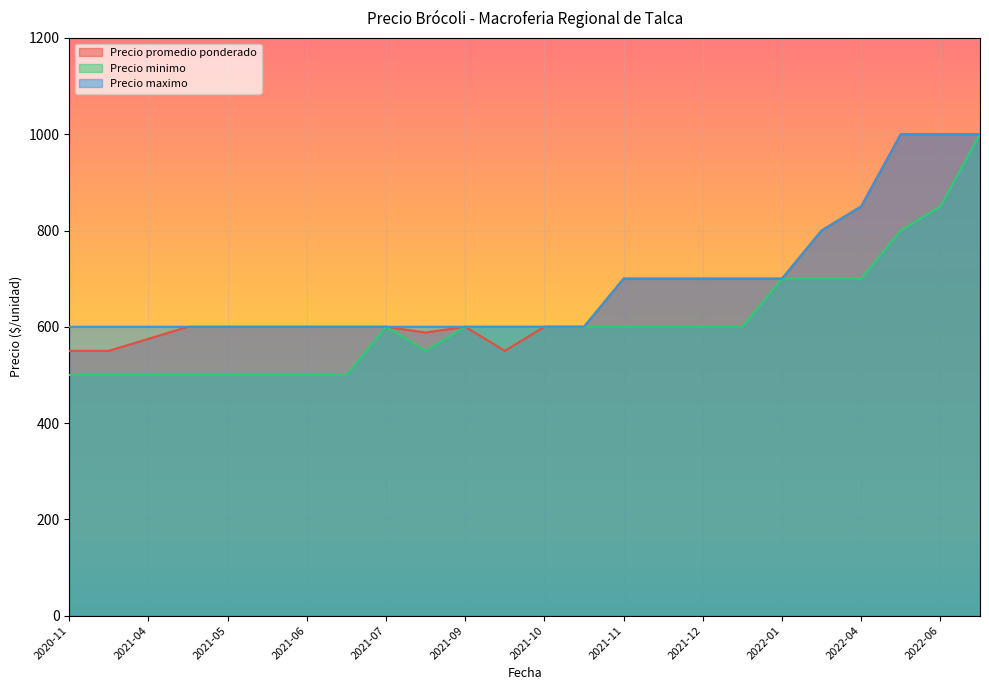

What is the label of the 3rd point from the left?

2021-04